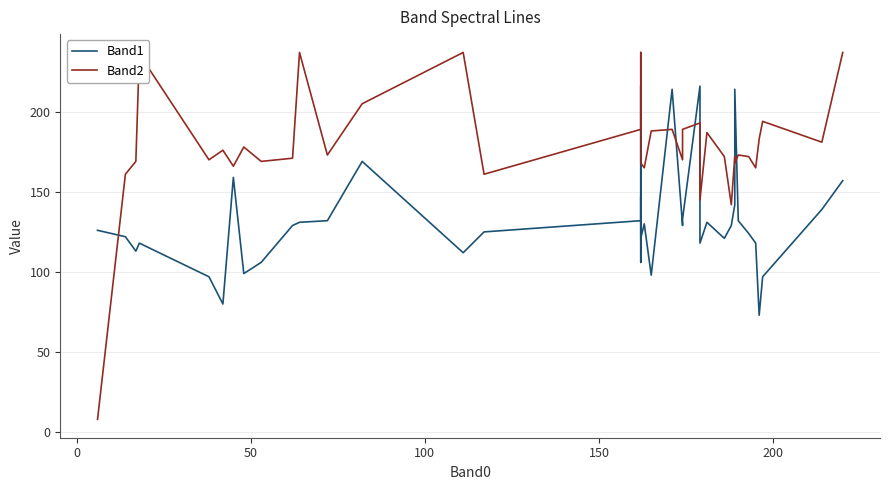

The Band2 series shows 33 at 250. True or false?

False